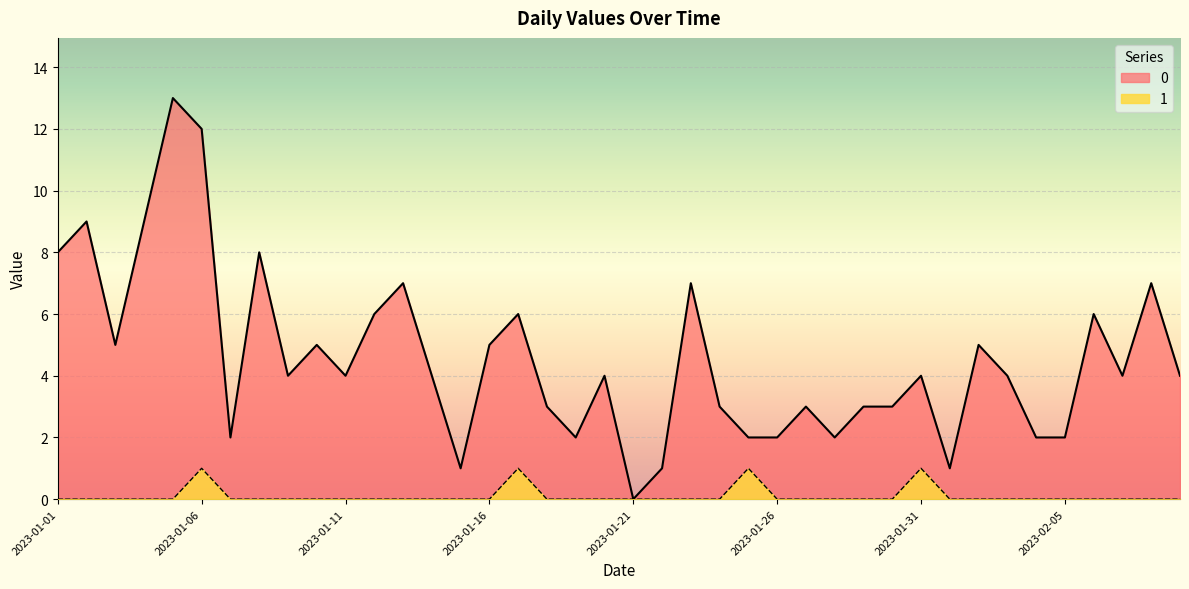

True or false: 1 has a value of -1 at 2023-01-26.

False